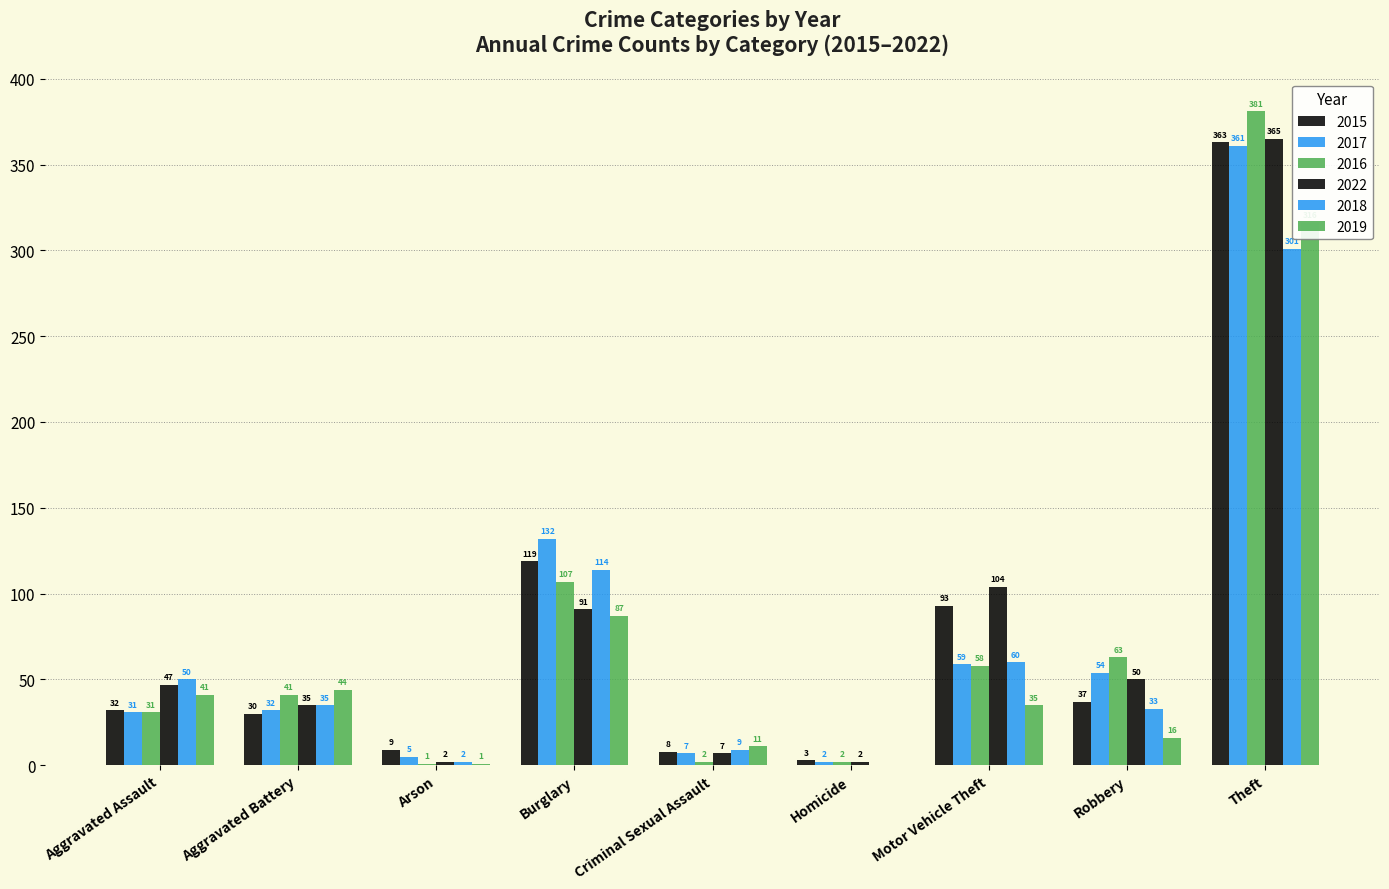

True or false: 2017 has a value of 4 at Homicide.

False